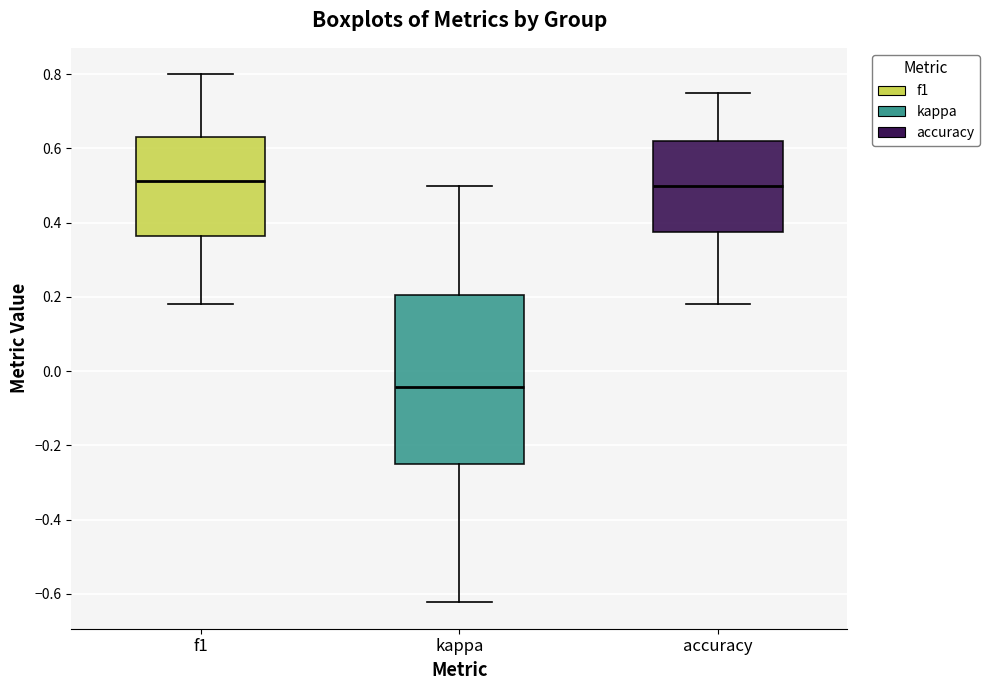

Comparing the boxes themselves (not the whiskers), which one is the tallest?

kappa